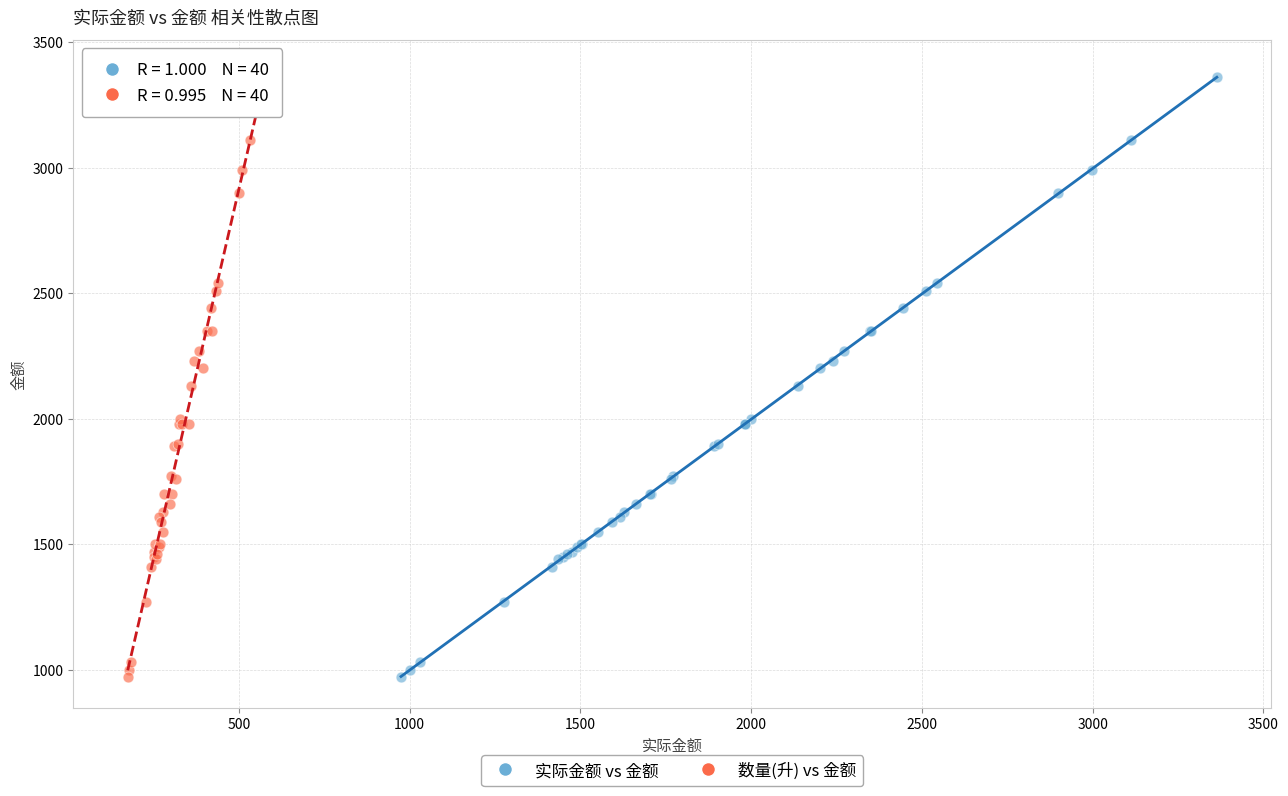

What are all the series names shown in the legend?

实际金额 vs 金额, 数量(升) vs 金额